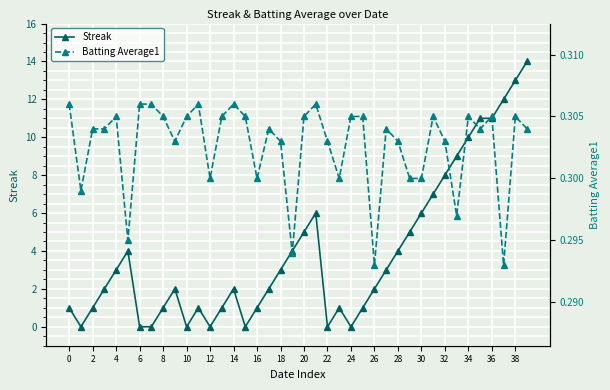

The Streak series shows 20.9 at 38. True or false?

False